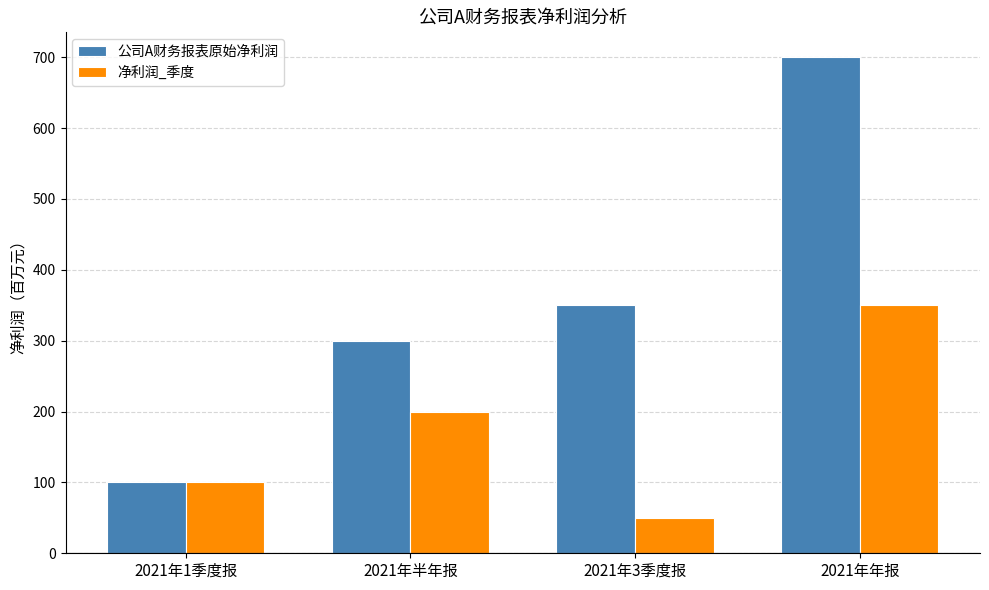

List the series in order of their overall mean, lowest first.

净利润_季度, 公司A财务报表原始净利润